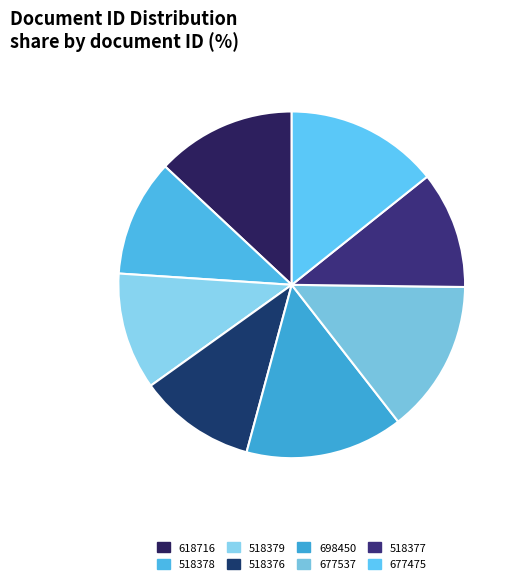

Which slice is the smallest?

518376